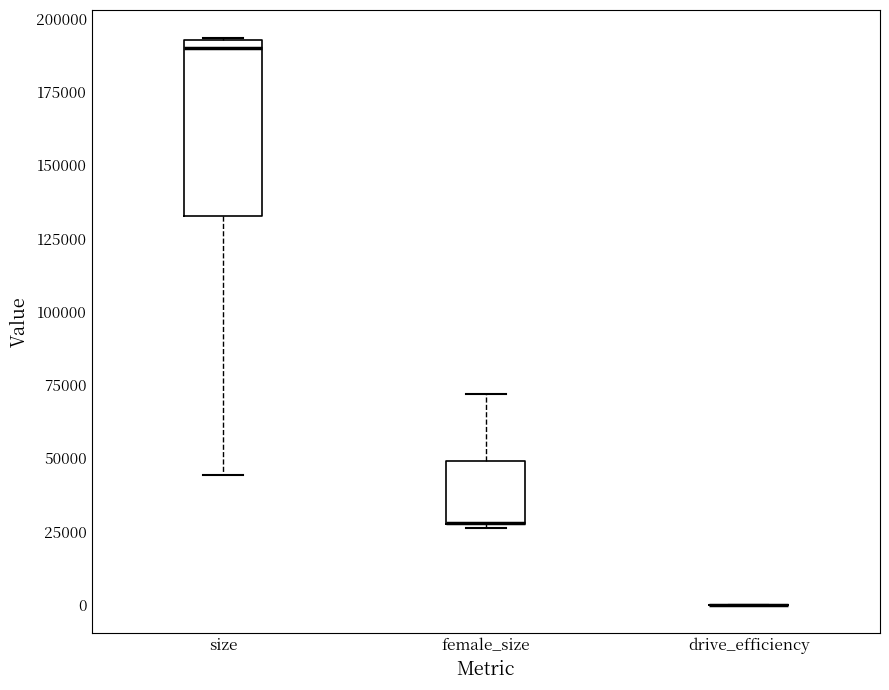

Reading left to right, read every box against the y-axis: the position of its median line, the range the box covers, and the ends of its whiskers. The values are not printed on the chart, so give them approximately, as read against the axis.

size: median 190000, box 135000 to 195000, whiskers 45000 to 195000
female_size: median 30000 (drawn on the box's lower edge), box 30000 to 50000, whiskers 25000 to 70000
drive_efficiency: box collapsed to a line at 0, whiskers 0 to 0